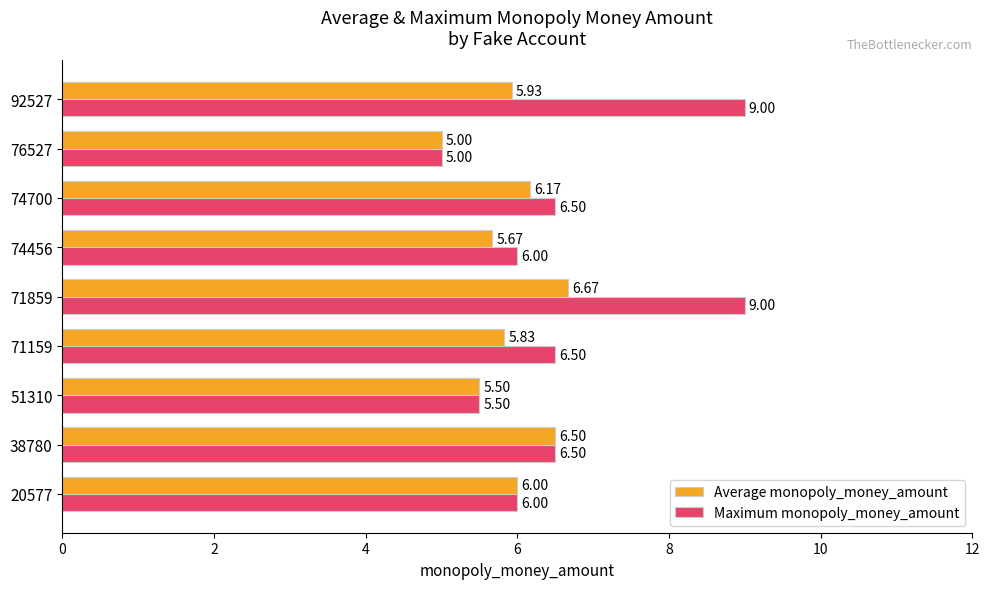

Between 51310 and 74456, which series saw the biggest shift?

Maximum monopoly_money_amount